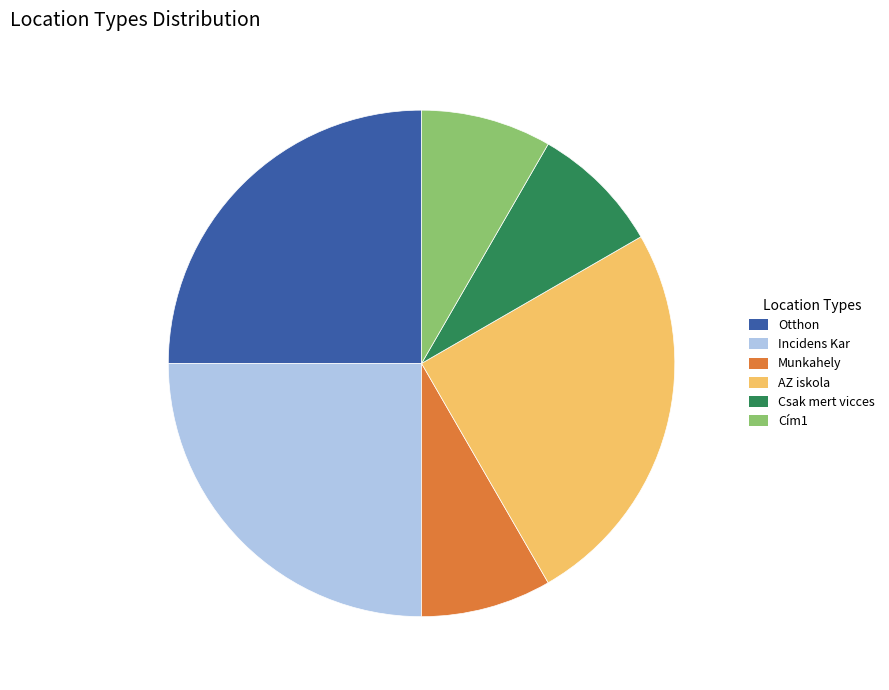

Which has a higher value, AZ iskola or Munkahely?

AZ iskola